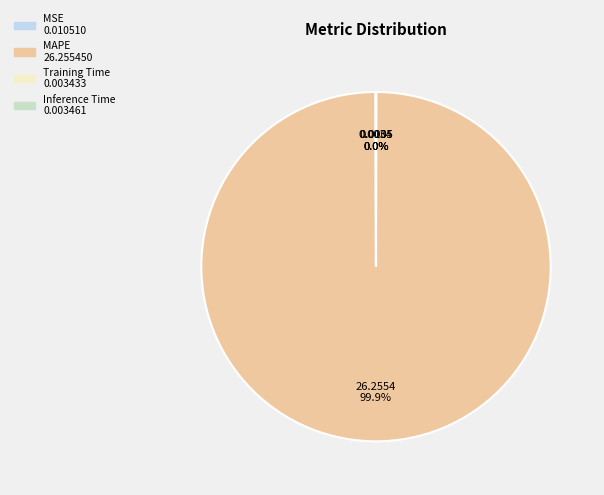

Which slice is the largest?

MAPE